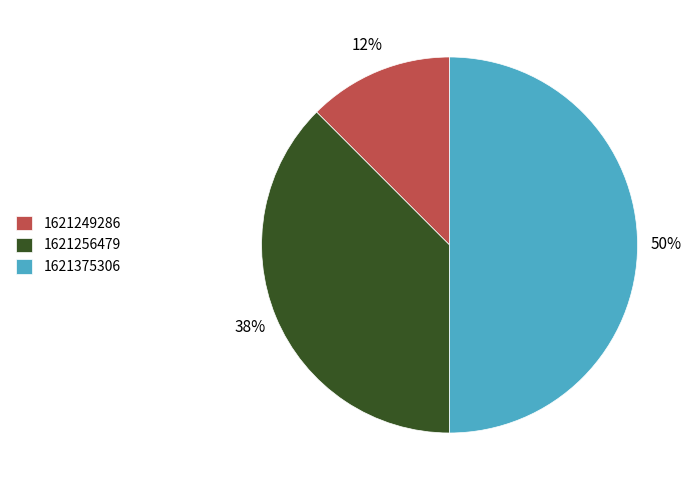

Is 1621249286 the majority of the pie?

No